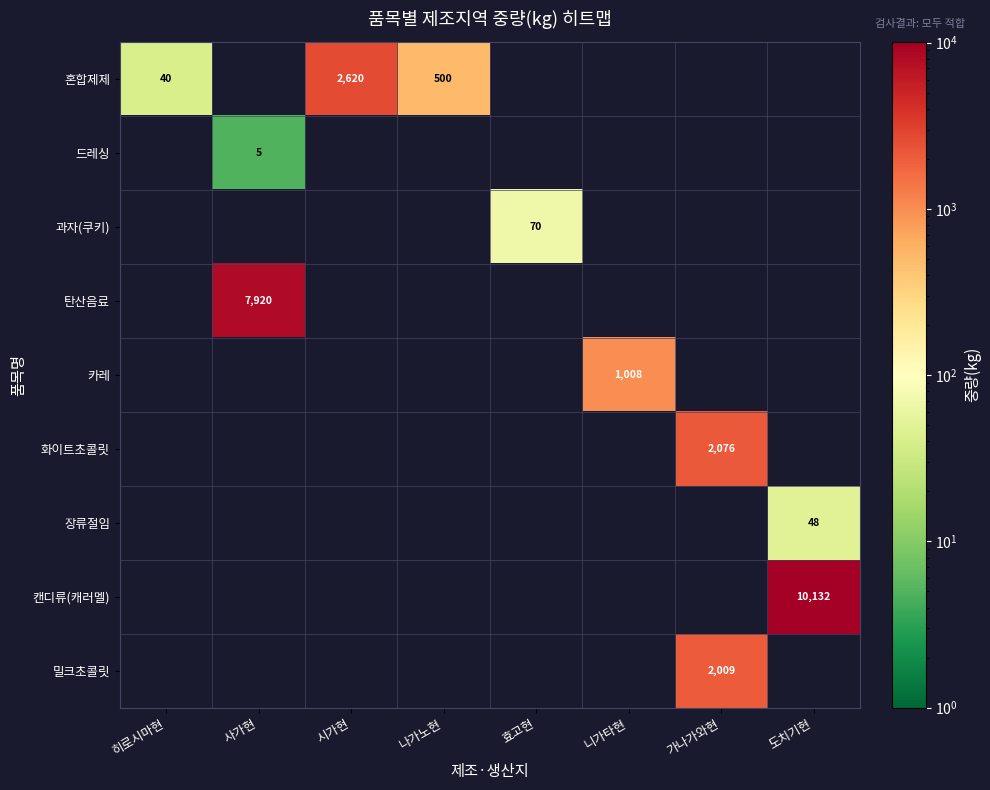

What is the total value across all series at 도치기현?

10180